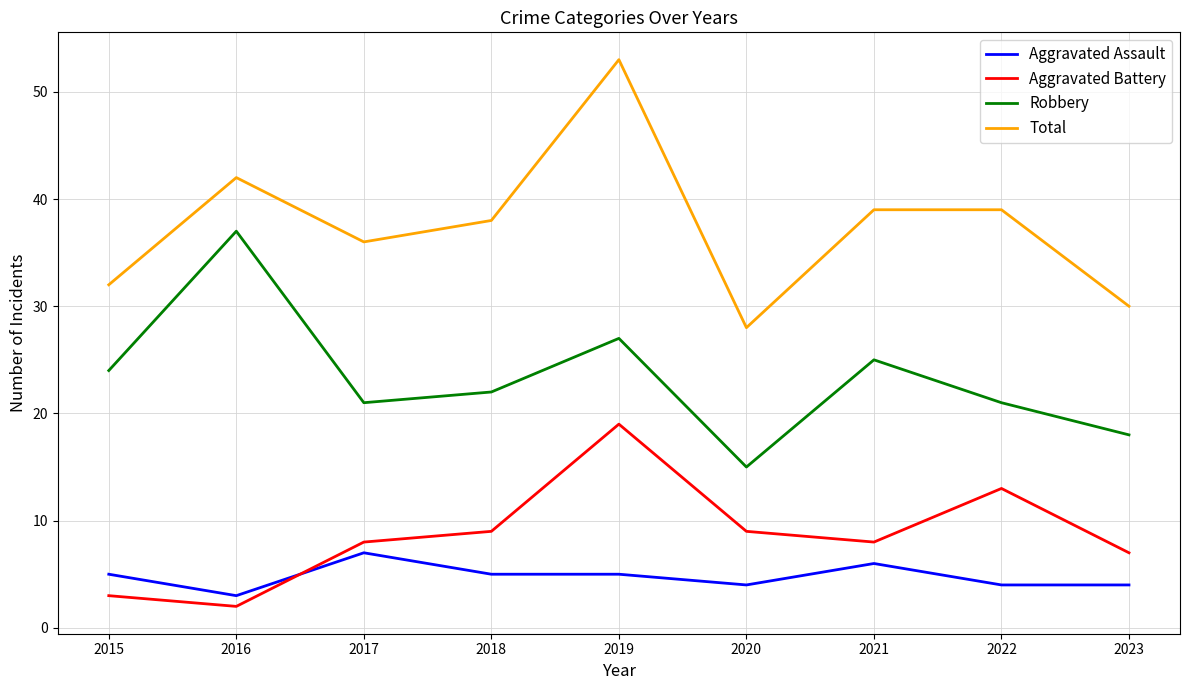

At which category is the sum across all series the highest?

2019